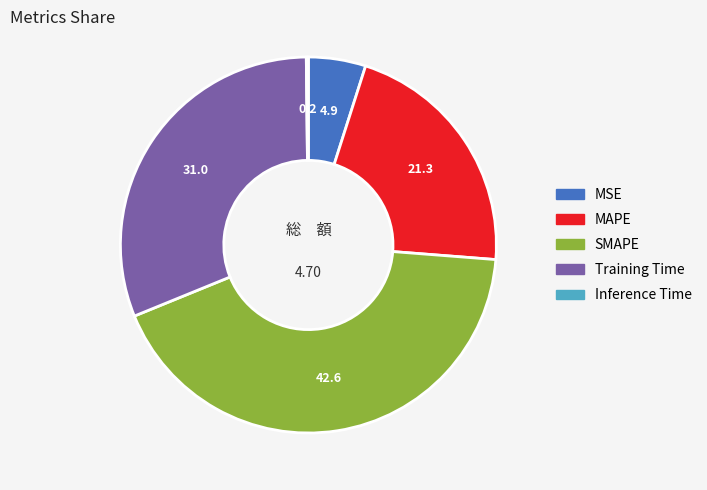

Is there a majority slice in this chart?

No